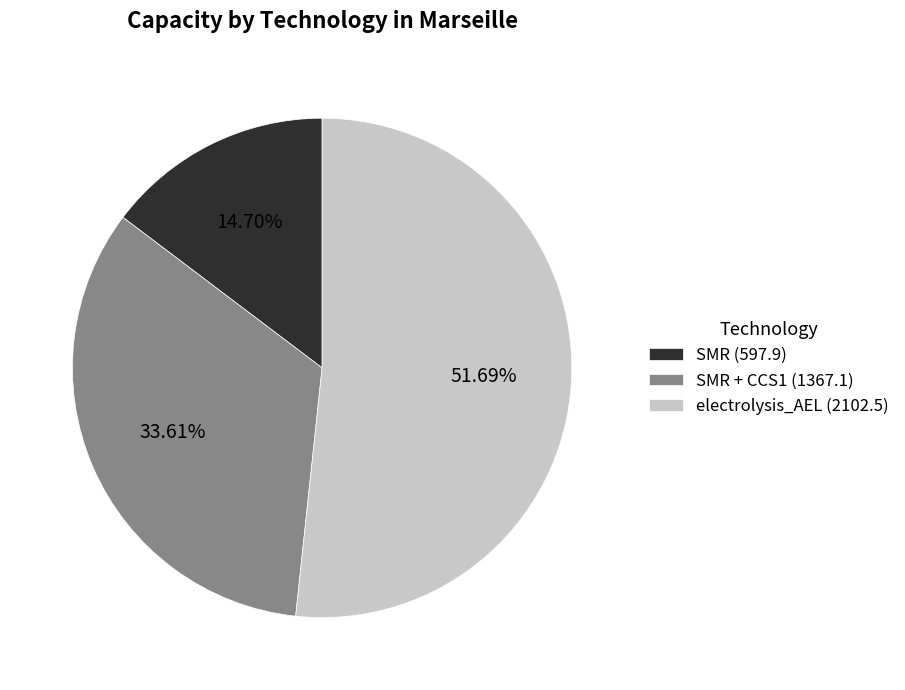

Rank the categories by value from lowest to highest.

SMR (597.9), SMR + CCS1 (1367.1), electrolysis_AEL (2102.5)